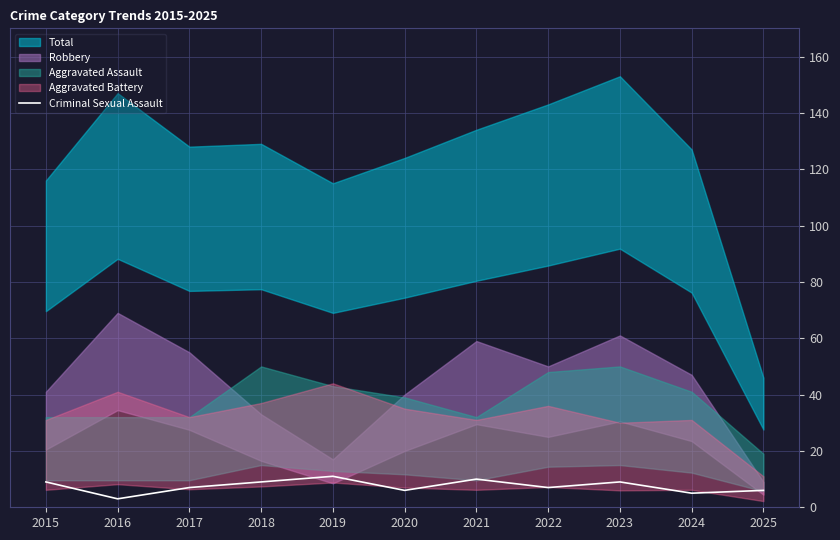

What is the highest value of the Criminal Sexual Assault series?

11